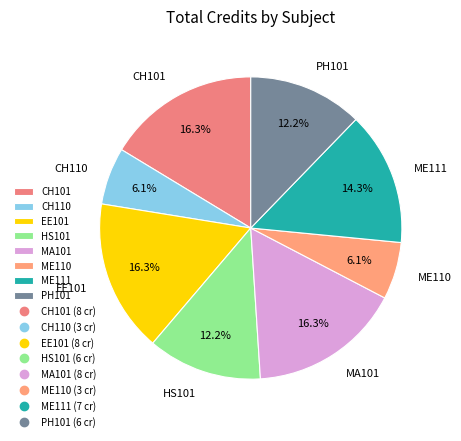

Which has a higher value, CH101 or HS101?

CH101